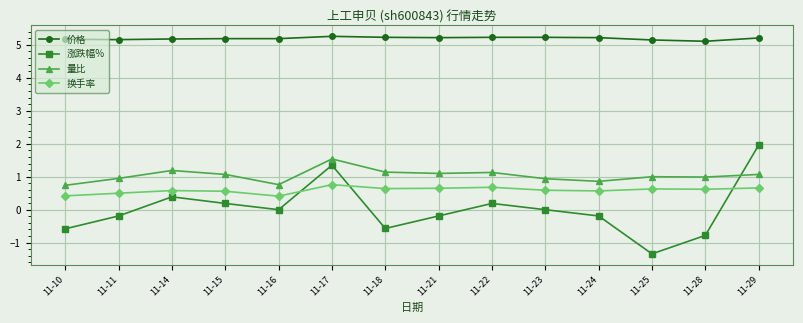

True or false: 换手率 and 价格 cross at least once.

False